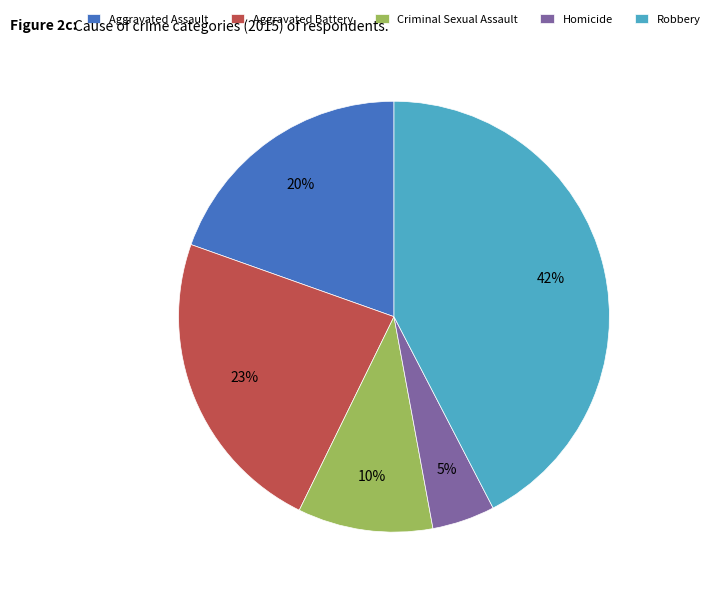

Is the sum of Aggravated Battery and Homicide greater than half?

No